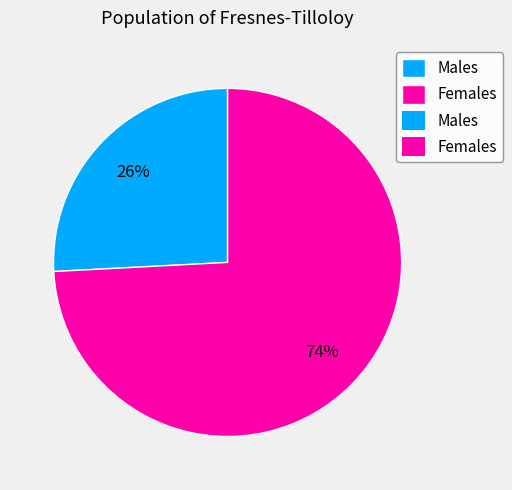

To the nearest percent, what is the average slice percentage?

50%